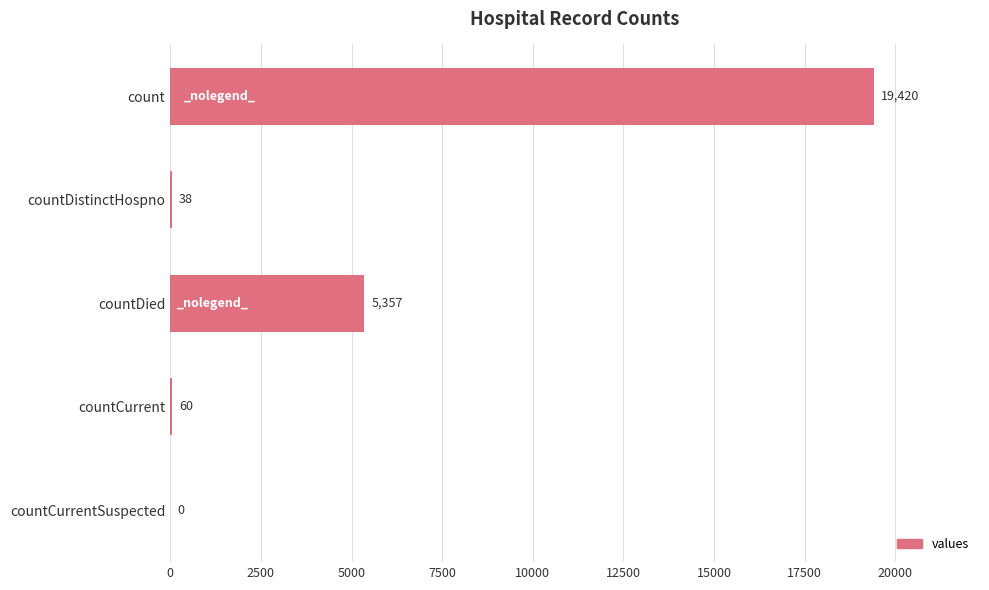

Count the number of categories in the chart.

5